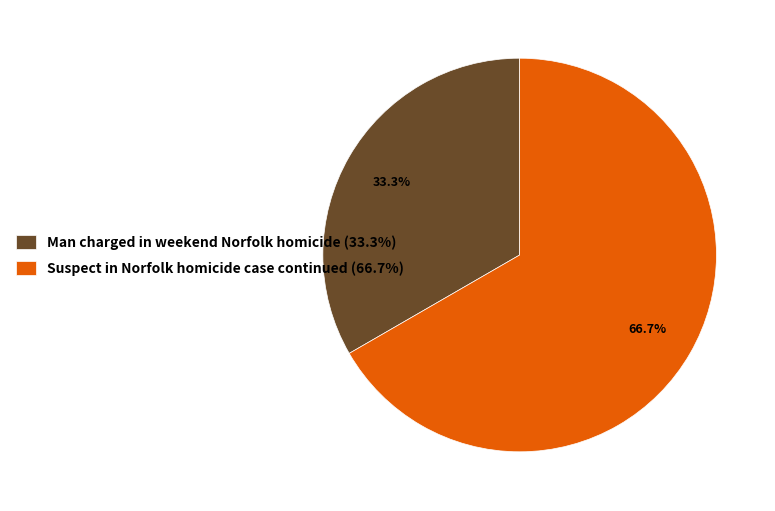

Combined, do Suspect in Norfolk homicide case continued (66.7%) and Man charged in weekend Norfolk homicide (33.3%) account for over 50%?

Yes